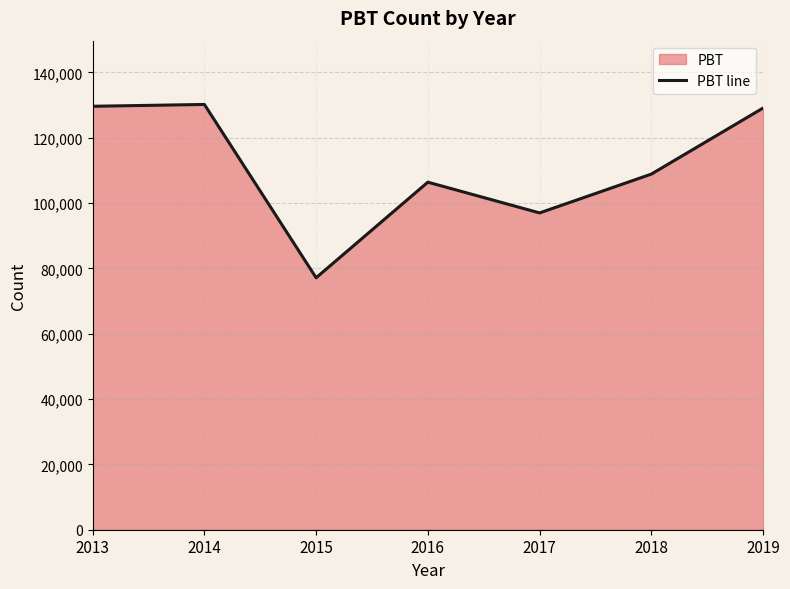

True or false: the data shows 44528 at 2017.

False